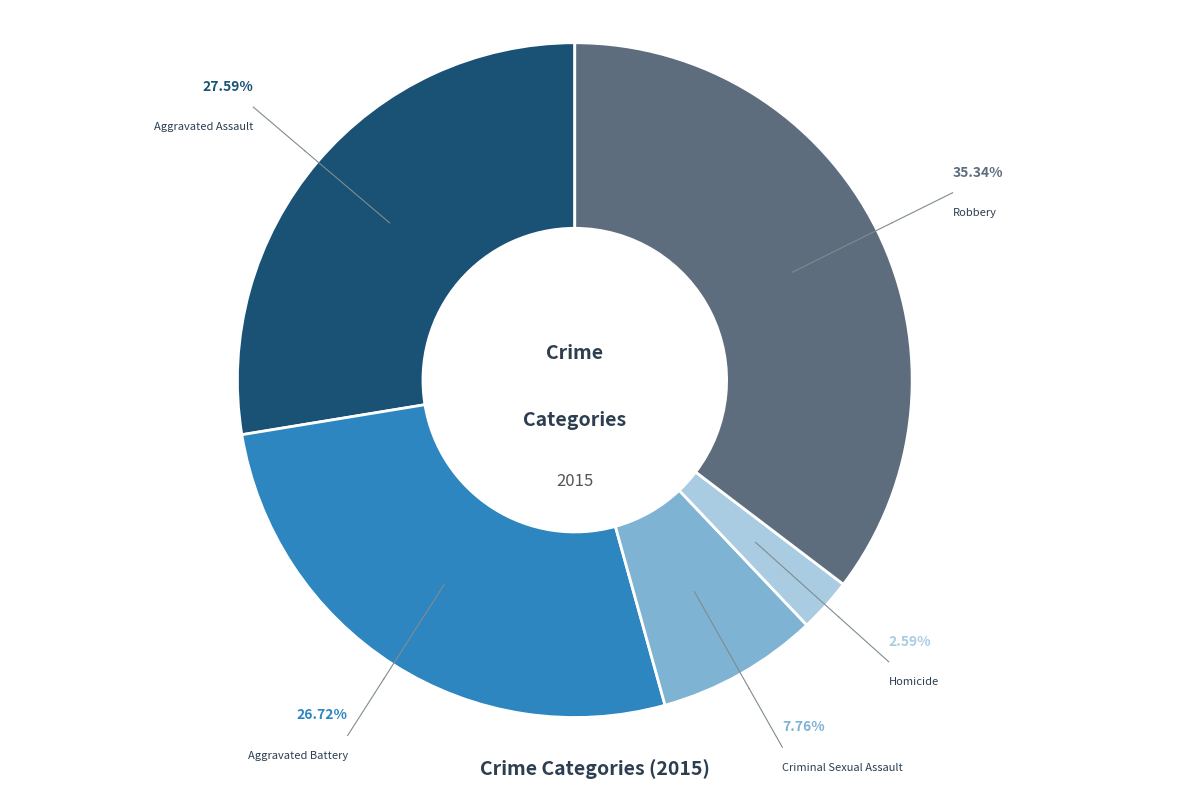

Which category has the smallest portion of the pie?

Homicide